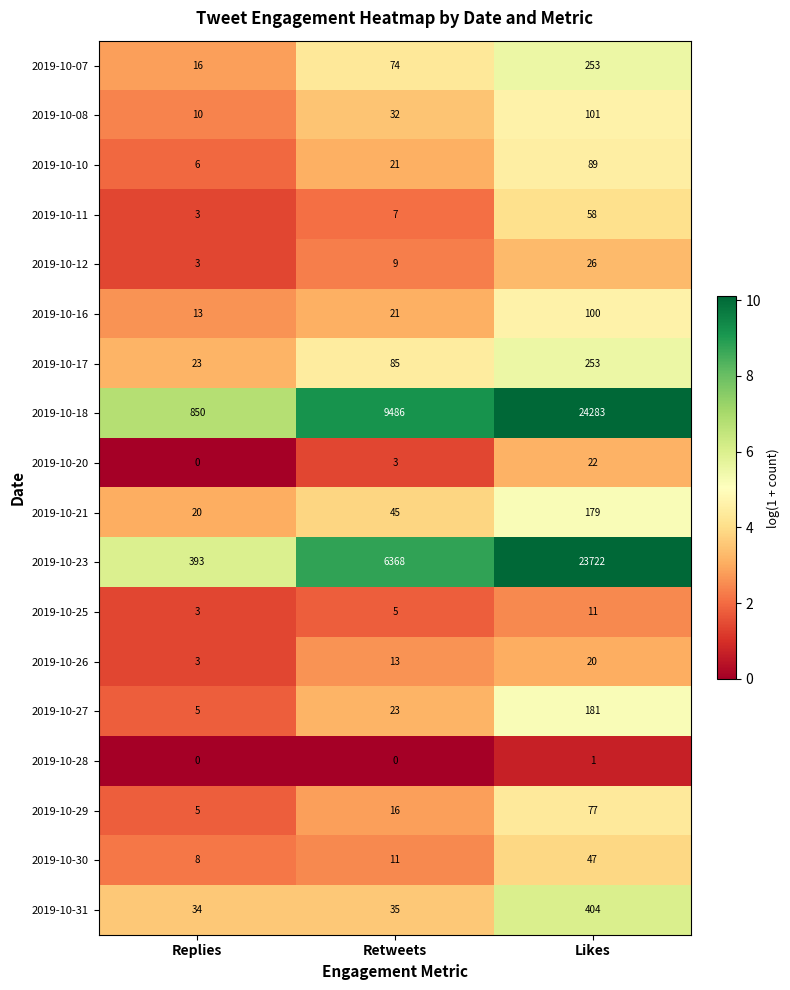

What is the approximate value of 2019-10-17 at Likes, to the nearest 50?

250